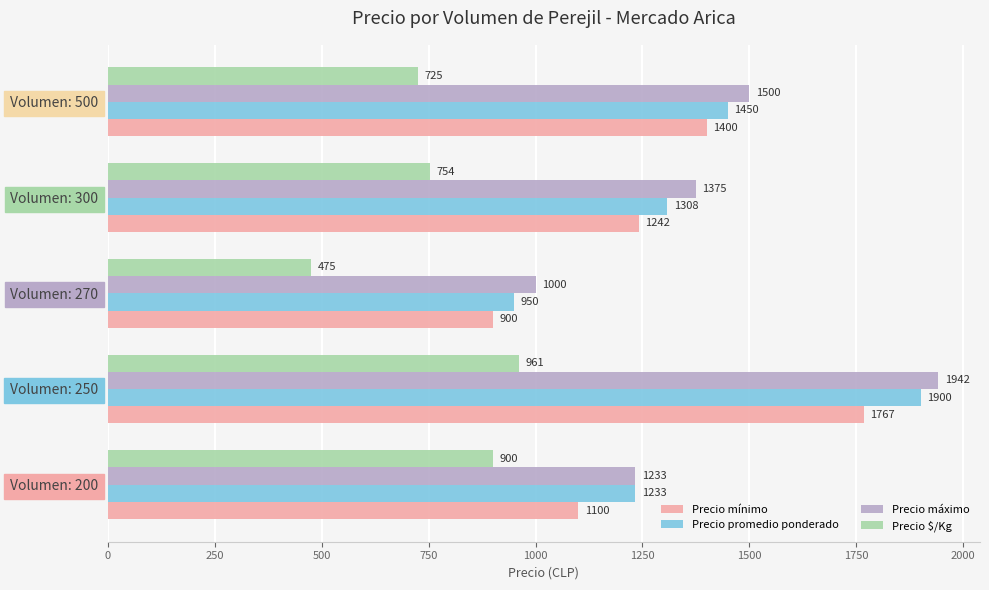

Where is Precio máximo nearest to the value 1471?

Volumen: 500